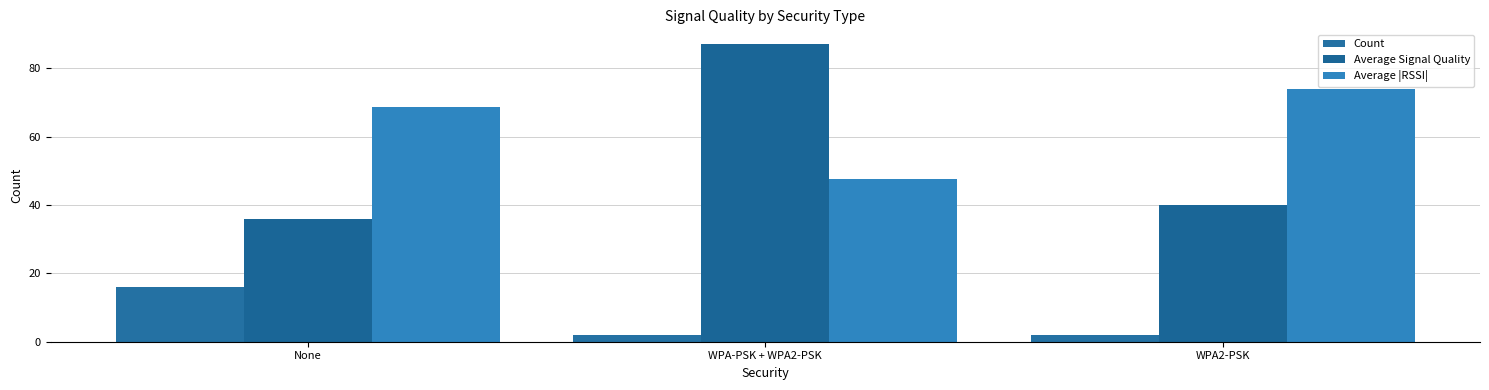

How many bars are there in each group?

3